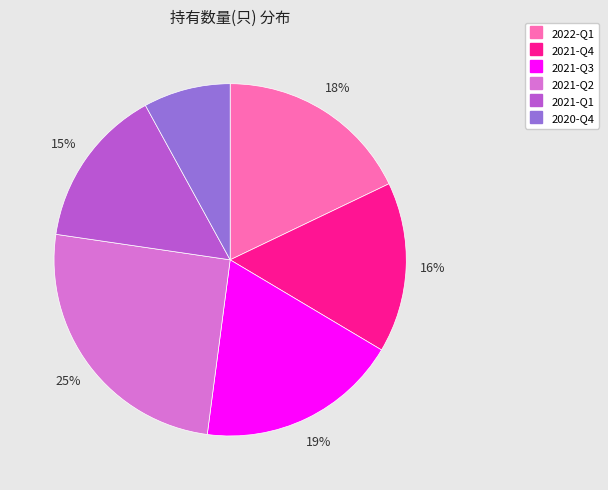

Does any single category account for the majority?

No